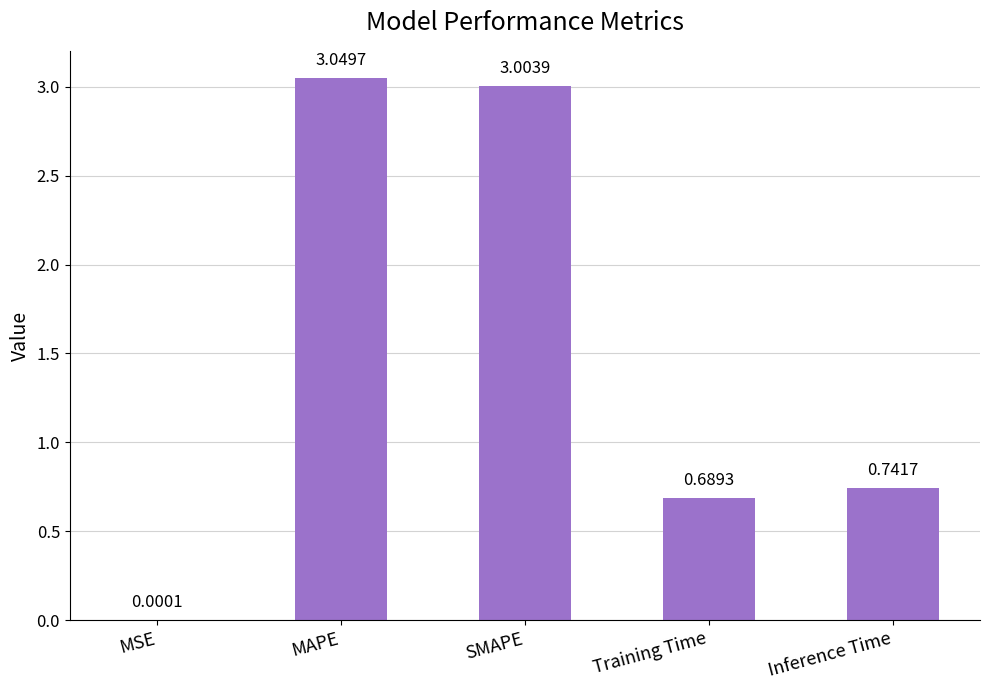

What is the change in value from MSE to SMAPE?

+3.0